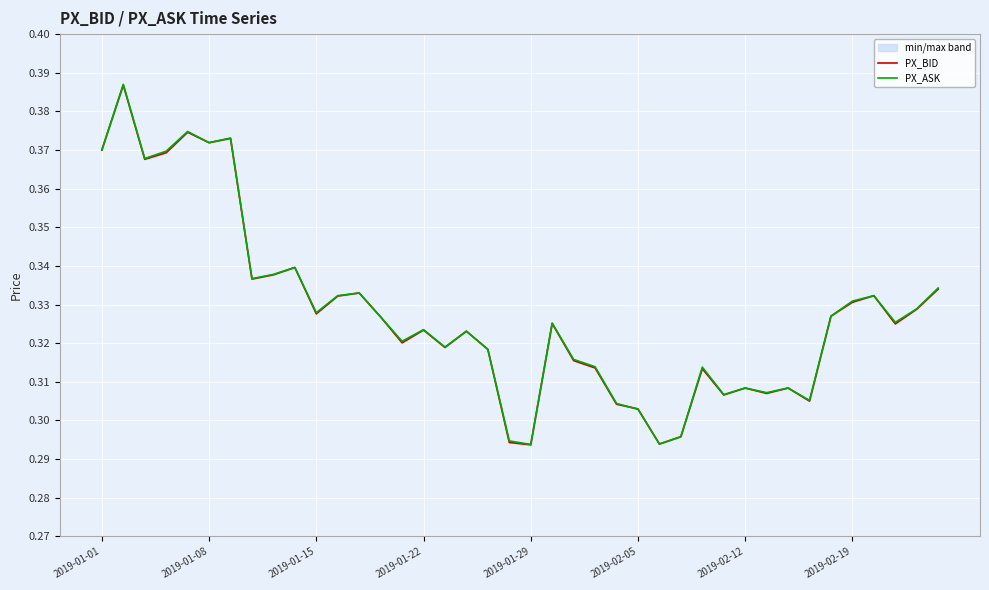

How many intersections are there between PX_BID and PX_ASK?

1